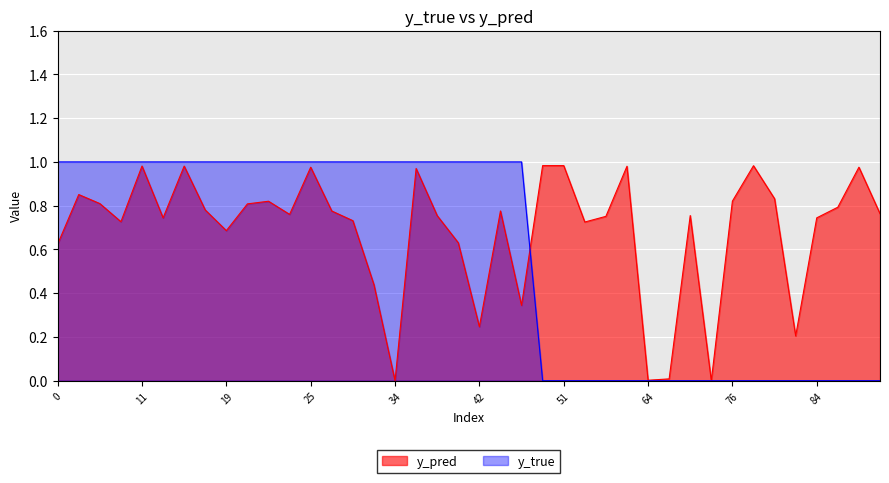

Which series has the widest spread of values?

y_true